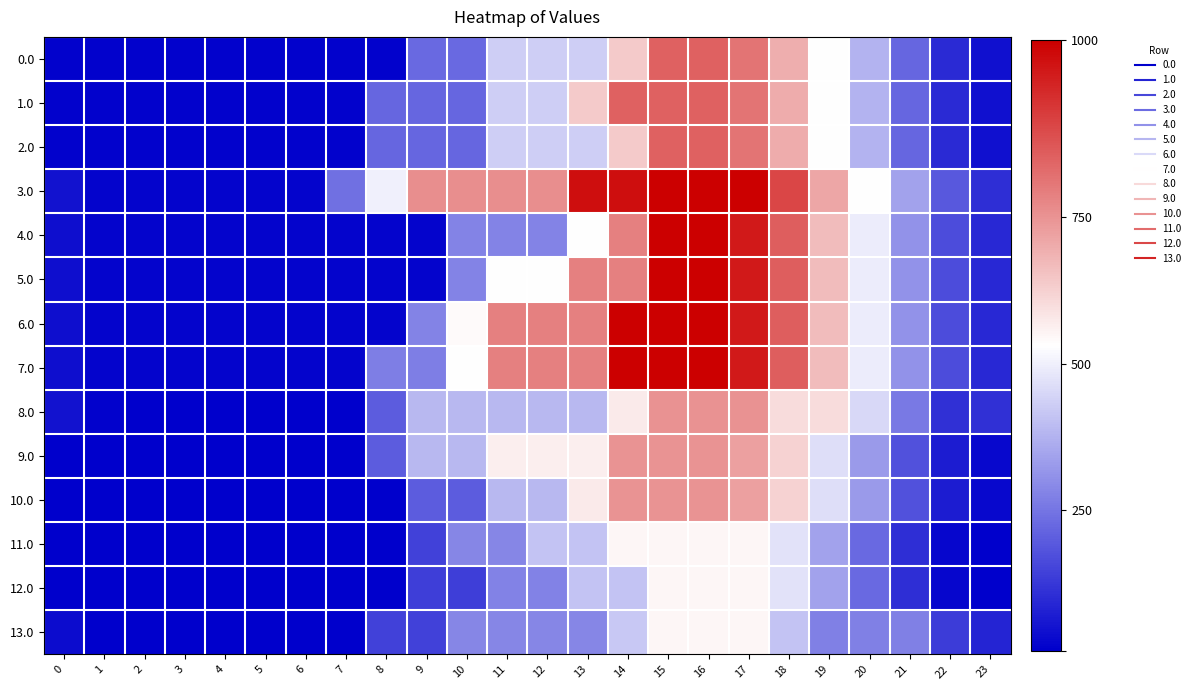

Reading left to right, what are all the values shown in this chart?

0.0: 0=20.9	1=20.4	2=20.4	3=20.4	4=20.4	5=20.4	6=20.4	7=20.4	8=20.4	9=272.9	10=272.9	11=515.1	12=515.1	13=515.1	14=767.5	15=1020.0	16=1020.0	17=973.7	18=834.6	19=632.4	20=453.2	21=261.9	22=117.2	23=54.2
1.0: 0=20.9	1=20.4	2=20.4	3=20.4	4=20.4	5=20.4	6=20.4	7=20.4	8=262.6	9=262.6	10=262.6	11=515.1	12=515.1	13=767.5	14=1020.0	15=1020.0	16=1020.0	17=977.2	18=838.1	19=635.9	20=453.2	21=261.9	22=117.2	23=54.2
2.0: 0=20.9	1=20.4	2=20.4	3=20.4	4=20.4	5=20.4	6=20.4	7=20.4	8=262.6	9=262.6	10=262.6	11=515.1	12=515.1	13=515.1	14=767.5	15=1020.0	16=1020.0	17=977.2	18=838.1	19=635.9	20=453.2	21=261.9	22=117.2	23=54.2
3.0: 0=61.0	1=25.2	2=25.2	3=25.2	4=25.2	5=25.2	6=25.2	7=286.5	8=598.3	9=910.2	10=910.2	11=910.2	12=910.2	13=1222.0	14=1222.0	15=1260.0	16=1260.0	17=1260.0	18=1085.6	19=852.8	20=634.7	21=408.1	22=228.0	23=129.7
4.0: 0=51.9	1=25.2	2=25.2	3=25.2	4=25.2	5=25.2	6=25.2	7=25.2	8=25.2	9=25.2	10=337.1	11=337.1	12=337.1	13=636.3	14=948.1	15=1260.0	16=1260.0	17=1192.1	18=1026.7	19=798.2	20=589.3	21=371.7	22=200.7	23=111.5
5.0: 0=51.9	1=25.2	2=25.2	3=25.2	4=25.2	5=25.2	6=25.2	7=25.2	8=25.2	9=25.2	10=337.1	11=636.3	12=636.3	13=948.1	14=948.1	15=1260.0	16=1260.0	17=1192.1	18=1026.7	19=798.2	20=589.3	21=371.7	22=200.7	23=111.5
6.0: 0=51.9	1=25.2	2=25.2	3=25.2	4=25.2	5=25.2	6=25.2	7=25.2	8=25.2	9=337.1	10=648.9	11=948.1	12=948.1	13=948.1	14=1260.0	15=1260.0	16=1260.0	17=1192.1	18=1026.7	19=798.2	20=589.3	21=371.7	22=200.7	23=111.5
7.0: 0=51.9	1=25.2	2=25.2	3=25.2	4=25.2	5=25.2	6=25.2	7=25.2	8=324.4	9=324.4	10=636.3	11=948.1	12=948.1	13=948.1	14=1260.0	15=1260.0	16=1260.0	17=1192.1	18=1026.7	19=798.2	20=589.3	21=371.7	22=200.7	23=111.5
8.0: 0=58.2	1=18.3	2=18.0	3=18.0	4=18.0	5=18.0	6=18.0	7=18.0	8=240.8	9=463.5	10=463.5	11=463.5	12=463.5	13=463.5	14=686.2	15=900.0	16=900.0	17=900.0	18=721.5	19=721.5	20=542.3	21=315.1	22=130.9	23=130.9
9.0: 0=18.0	1=18.0	2=18.0	3=18.0	4=18.0	5=18.0	6=18.0	7=18.0	8=240.8	9=463.5	10=463.5	11=676.6	12=676.6	13=676.6	14=899.4	15=899.4	16=899.4	17=868.2	18=744.3	19=557.2	20=389.7	21=213.6	22=84.0	23=36.2
10.0: 0=18.0	1=18.0	2=18.0	3=18.0	4=18.0	5=18.0	6=18.0	7=18.0	8=18.0	9=240.8	10=240.8	11=463.5	12=463.5	13=686.2	14=899.4	15=899.4	16=899.4	17=868.2	18=744.3	19=557.2	20=389.7	21=213.6	22=84.0	23=36.2
11.0: 0=13.2	1=13.2	2=13.2	3=13.2	4=13.2	5=13.2	6=13.2	7=13.2	8=13.2	9=176.6	10=339.9	11=339.9	12=493.9	13=493.9	14=657.2	15=657.2	16=657.2	17=657.4	18=564.8	19=409.0	20=272.8	21=127.9	22=29.7	23=13.2
12.0: 0=13.2	1=13.2	2=13.2	3=13.2	4=13.2	5=13.2	6=13.2	7=13.2	8=13.2	9=167.3	10=167.3	11=330.7	12=330.7	13=494.0	14=494.0	15=657.4	16=657.4	17=657.4	18=564.8	19=409.0	20=272.8	21=127.9	22=29.7	23=13.2
13.0: 0=43.0	1=13.2	2=13.2	3=13.2	4=13.2	5=13.2	6=13.2	7=13.2	8=176.6	9=176.6	10=339.9	11=339.9	12=339.9	13=339.9	14=503.2	15=660.0	16=660.0	17=660.0	18=493.3	19=326.7	20=326.7	21=326.7	22=160.0	23=105.6